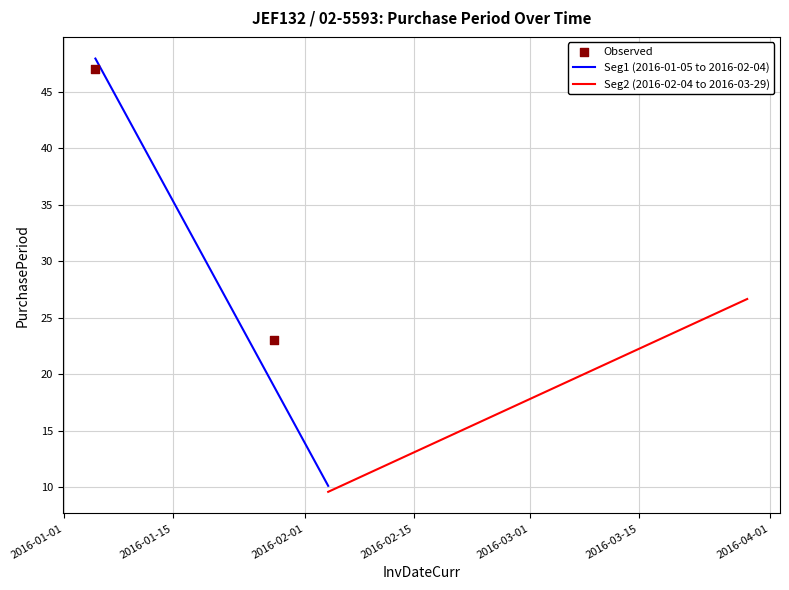

Approximately how many times larger is the value at 2016-01-28 compared to 2016-01-05?

0.5